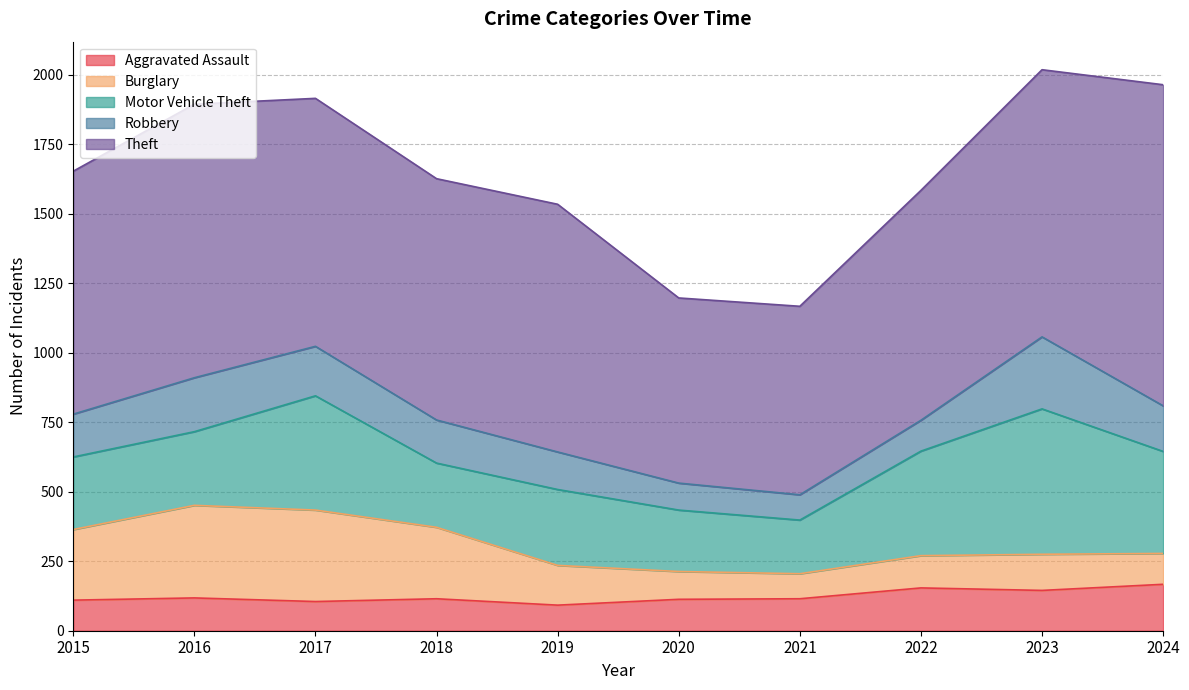

Between 2021 and 2023, which series saw the biggest shift?

Motor Vehicle Theft